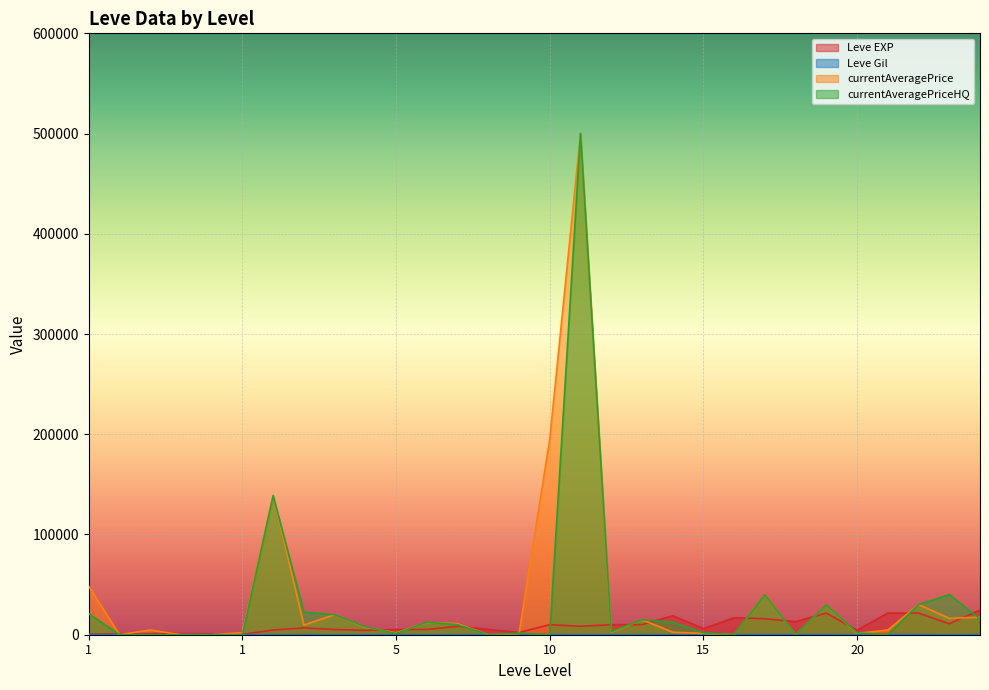

What is the value of the Leve EXP point at the 6th from the left?

630